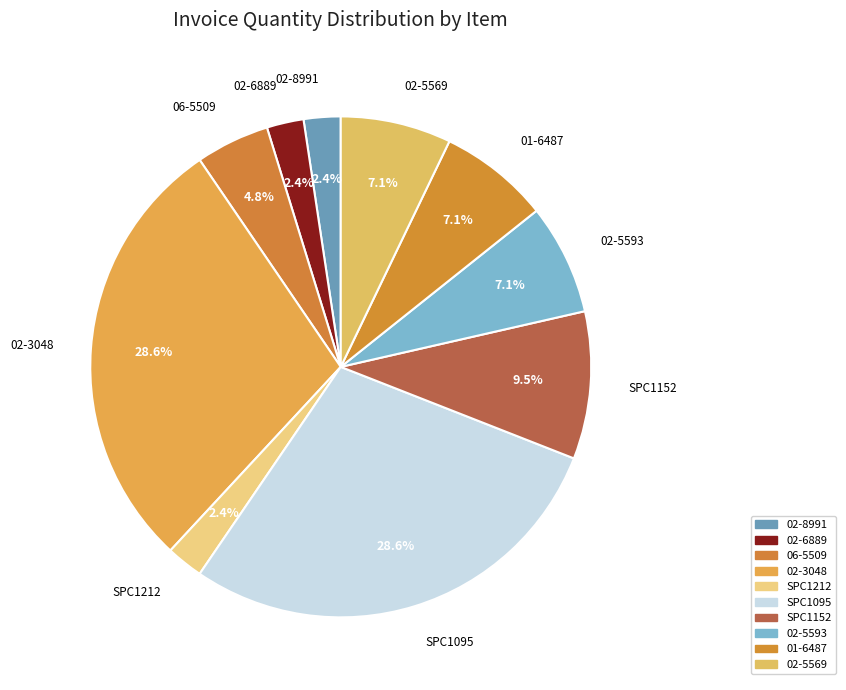

Does SPC1152 account for over 50% of the chart?

No